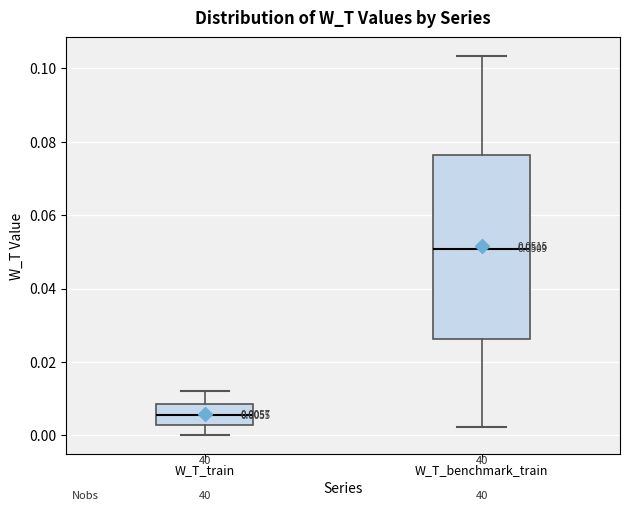

Comparing the boxes themselves (not the whiskers), which one is the tallest?

W_T_benchmark_train